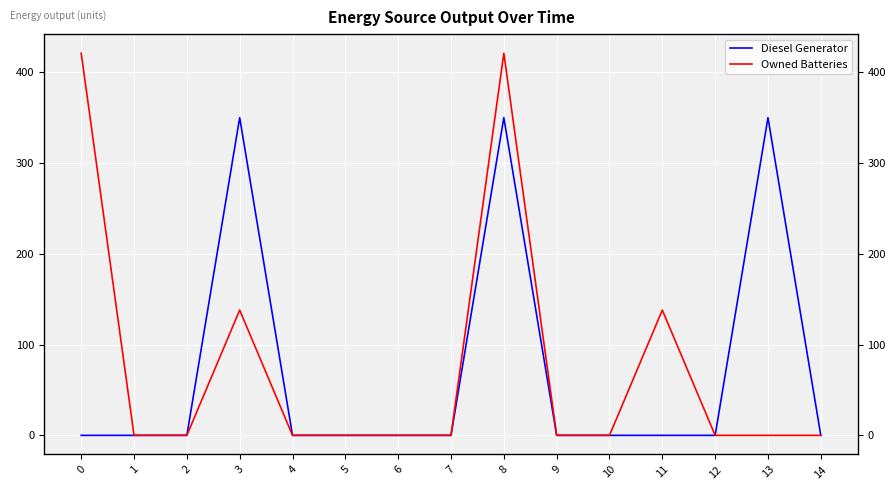

The Owned Batteries series shows 129 at 8. True or false?

False